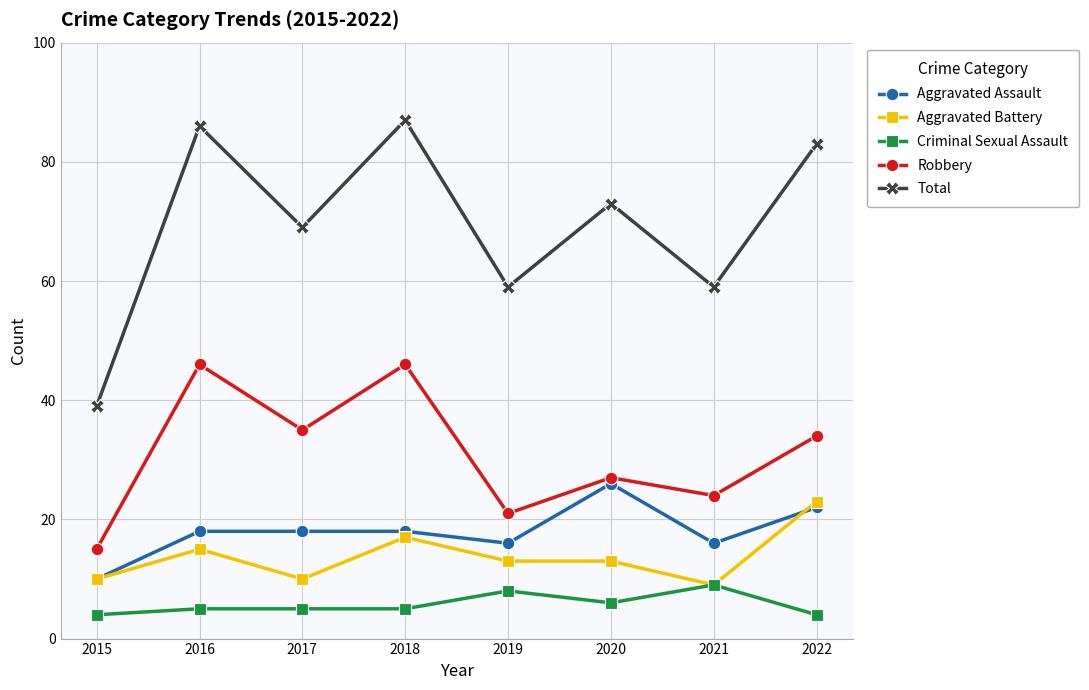

What is the difference between the second highest and second lowest values in the Criminal Sexual Assault series?

4